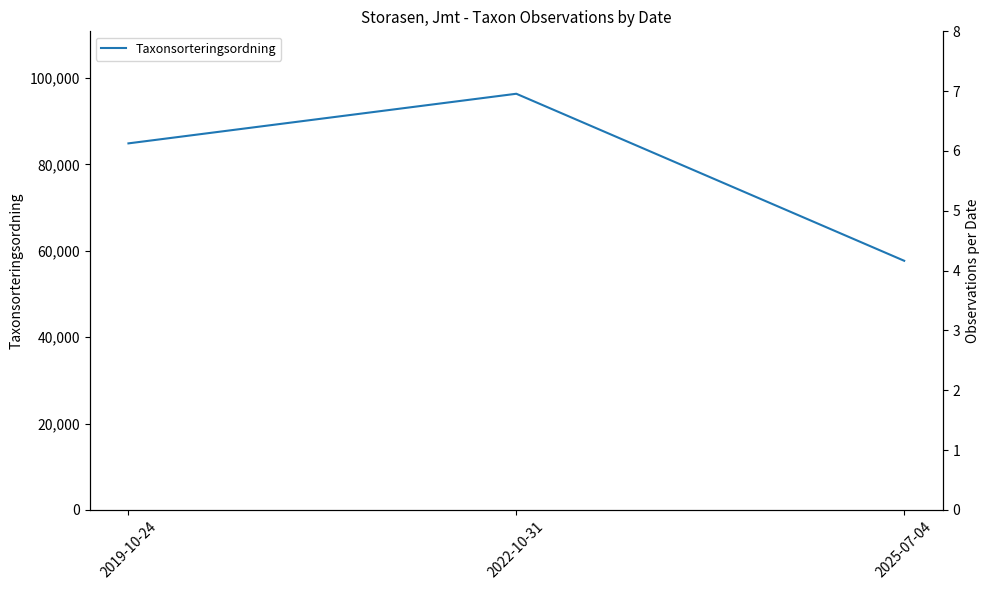

What is the smallest value displayed?

57672